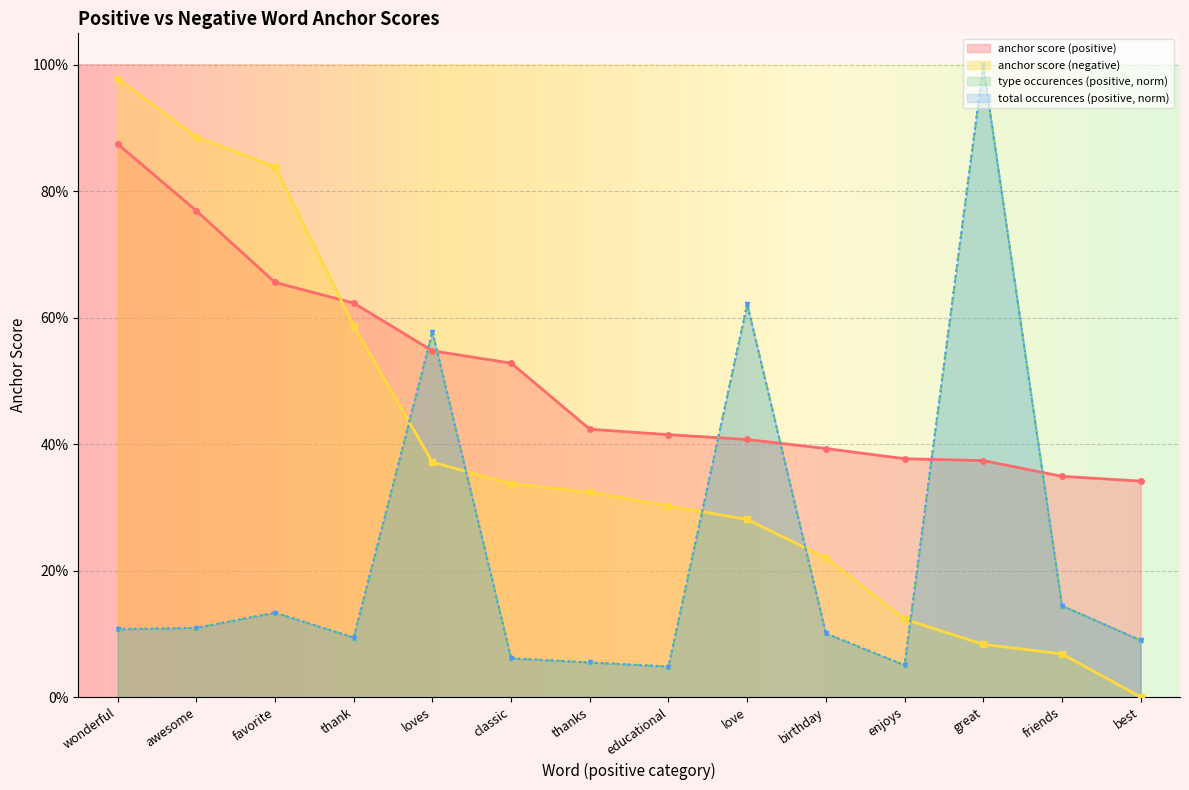

What are all the series names shown in the legend?

anchor score (positive), anchor score (negative), type occurences (positive, norm), total occurences (positive, norm)